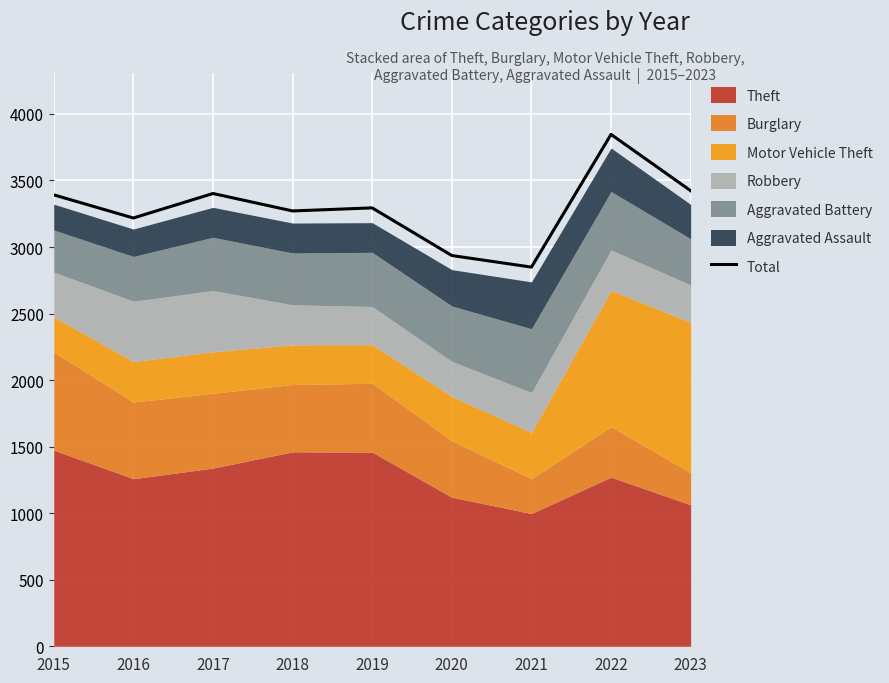

List the labels in order of value, smallest first.

2021, 2020, 2016, 2018, 2019, 2015, 2017, 2023, 2022